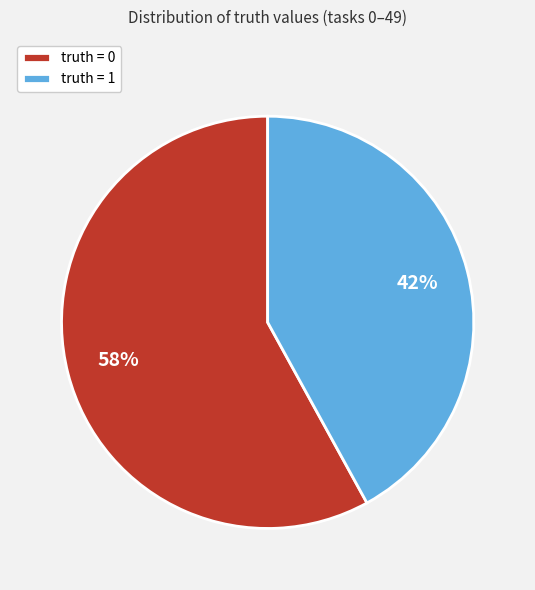

Which has a higher value, truth = 0 or truth = 1?

truth = 0